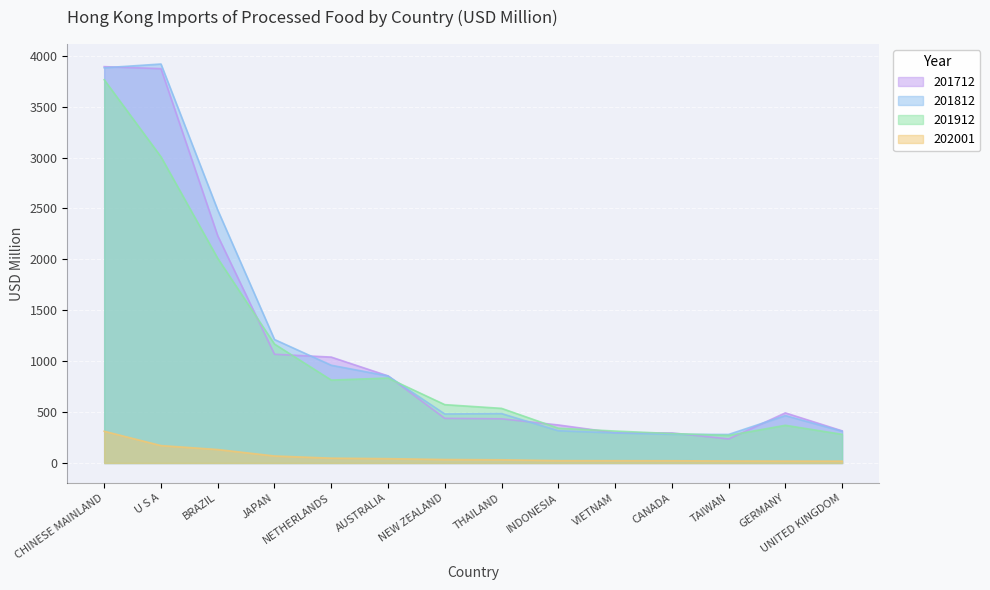

What is the maximum value shown in the chart?

3918.7